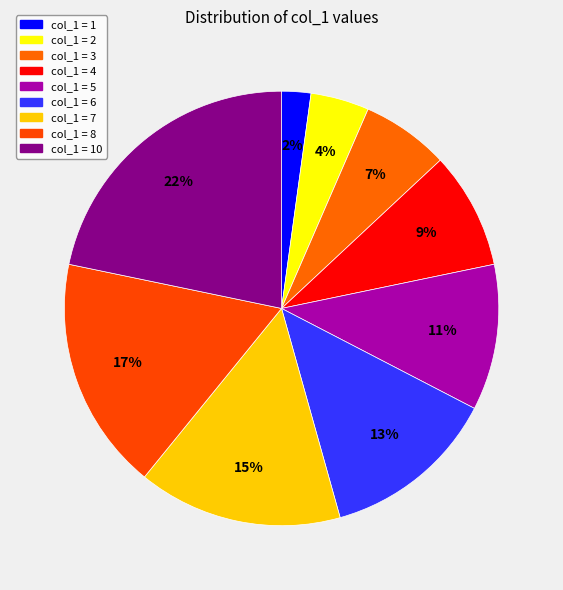

How many segments does this pie chart have?

9